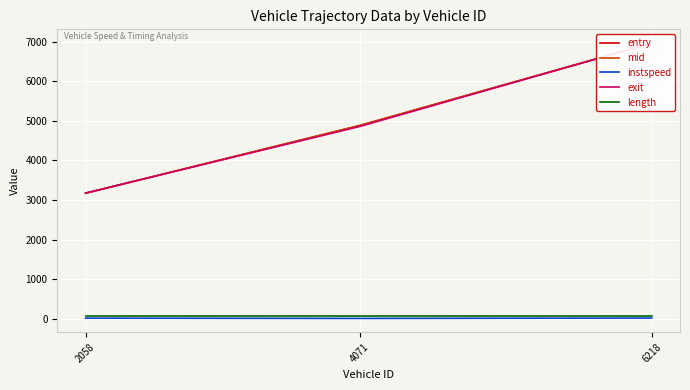

Which category has the lowest value across all series?

4071